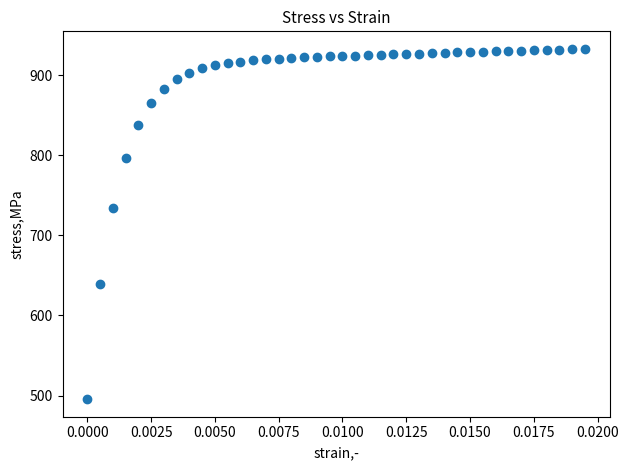

What Y value in the scatter plot is closest to 714?

734.1